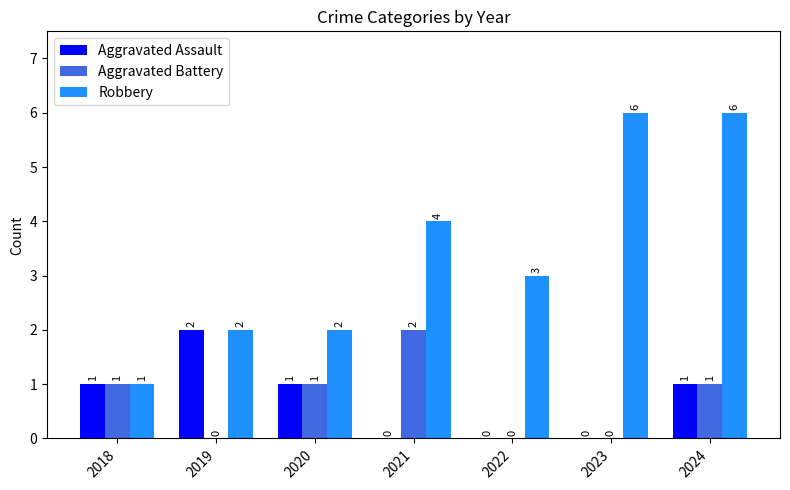

What are all the series names shown in the legend?

Aggravated Assault, Aggravated Battery, Robbery